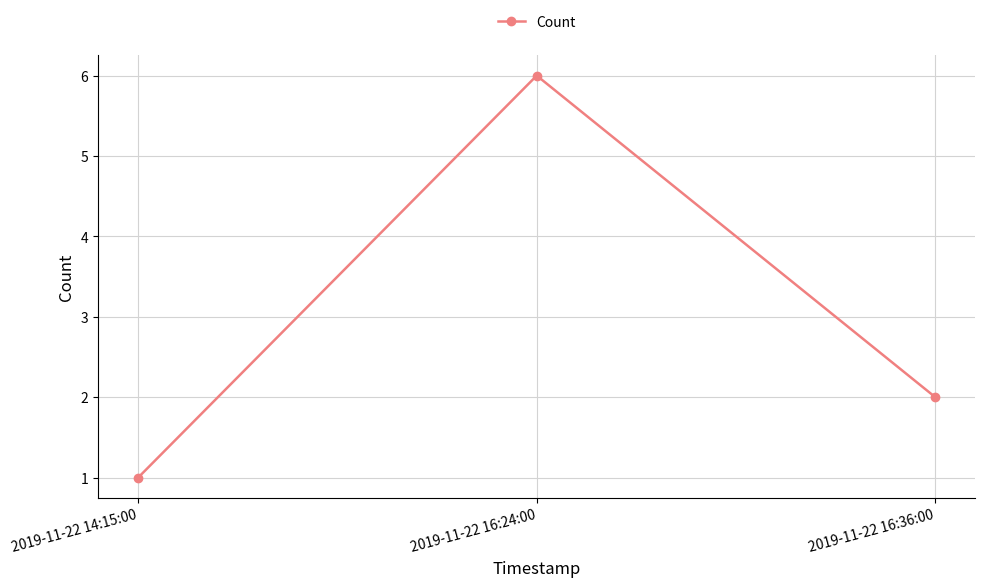

Reading left to right, what are all the values shown in this chart?

1	6	2